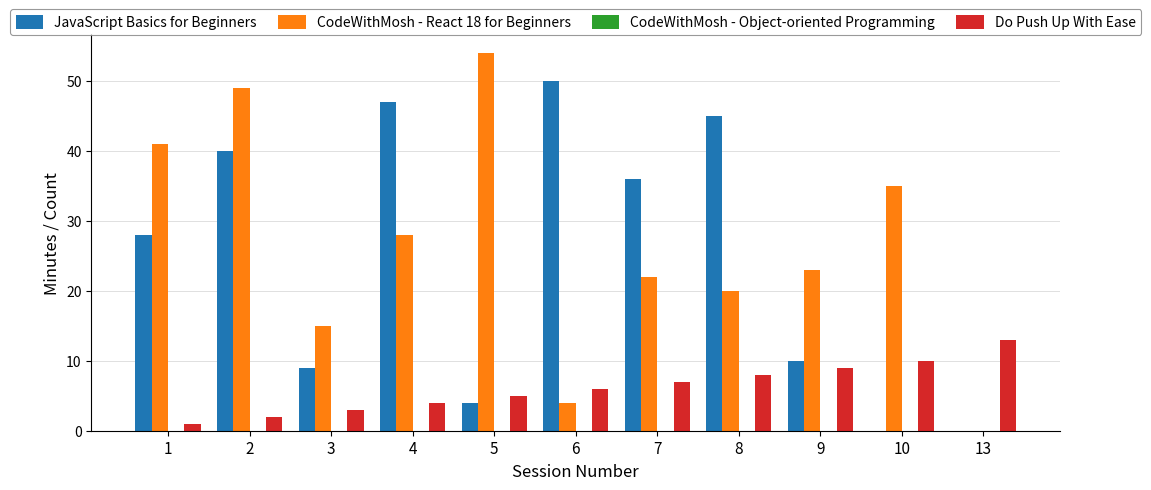

Is the value of JavaScript Basics for Beginners at 2 greater than the value of CodeWithMosh - React 18 for Beginners at 5?

No